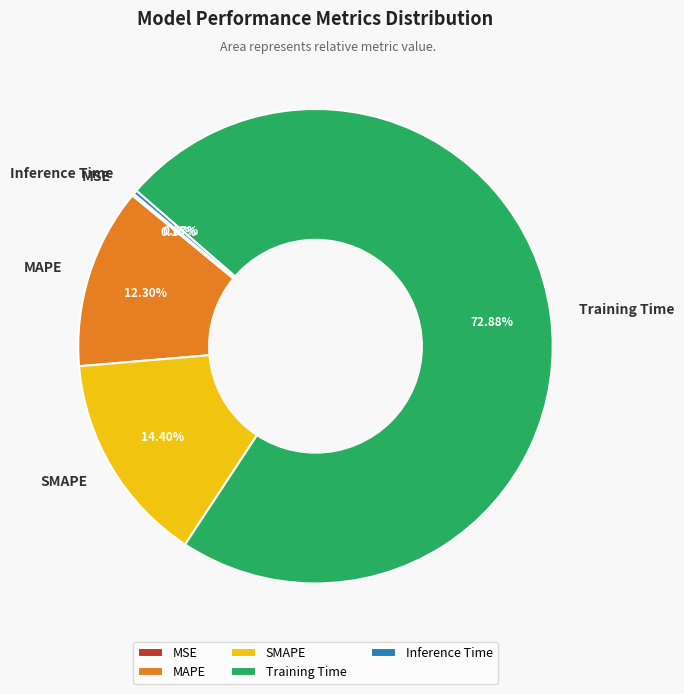

To the nearest percent, what is the difference between the largest and smallest slice percentages?

73%